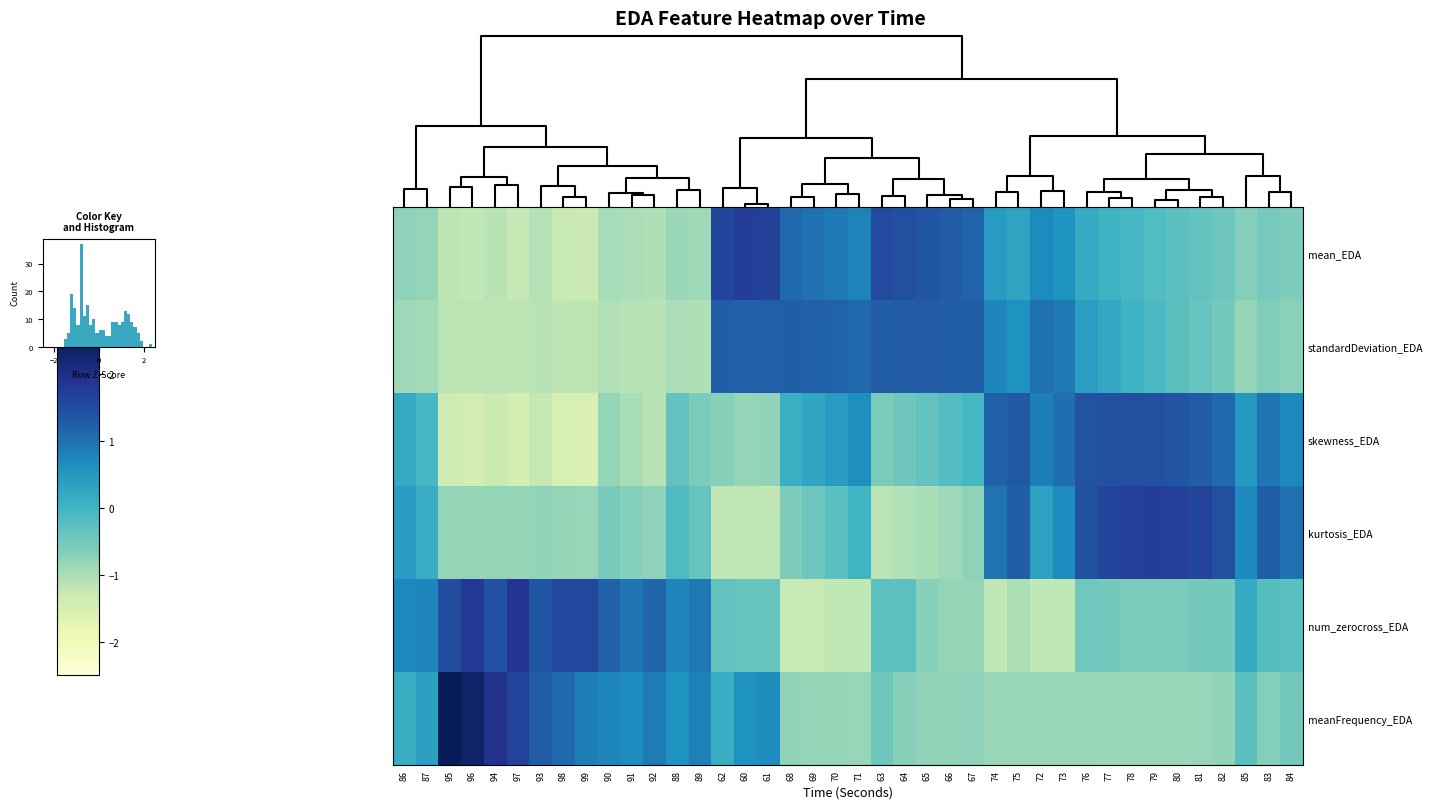

What is the greatest value displayed?

2.7